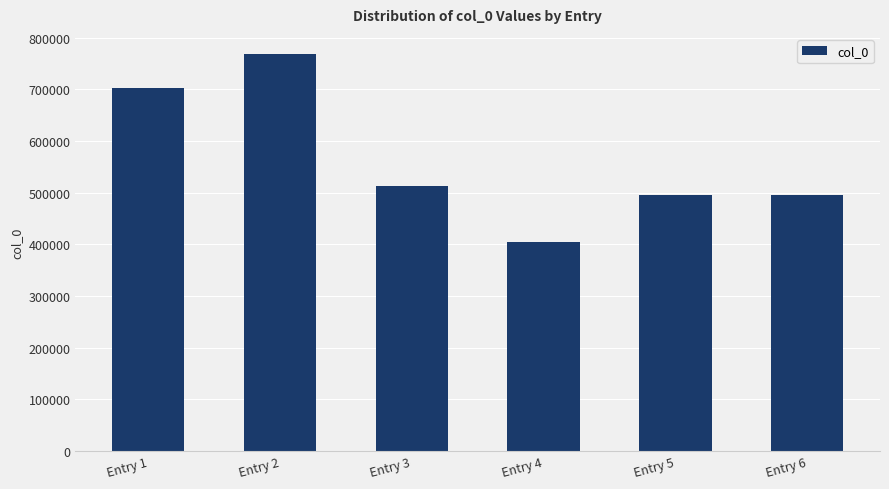

What is the minimum value shown in the chart?

404360